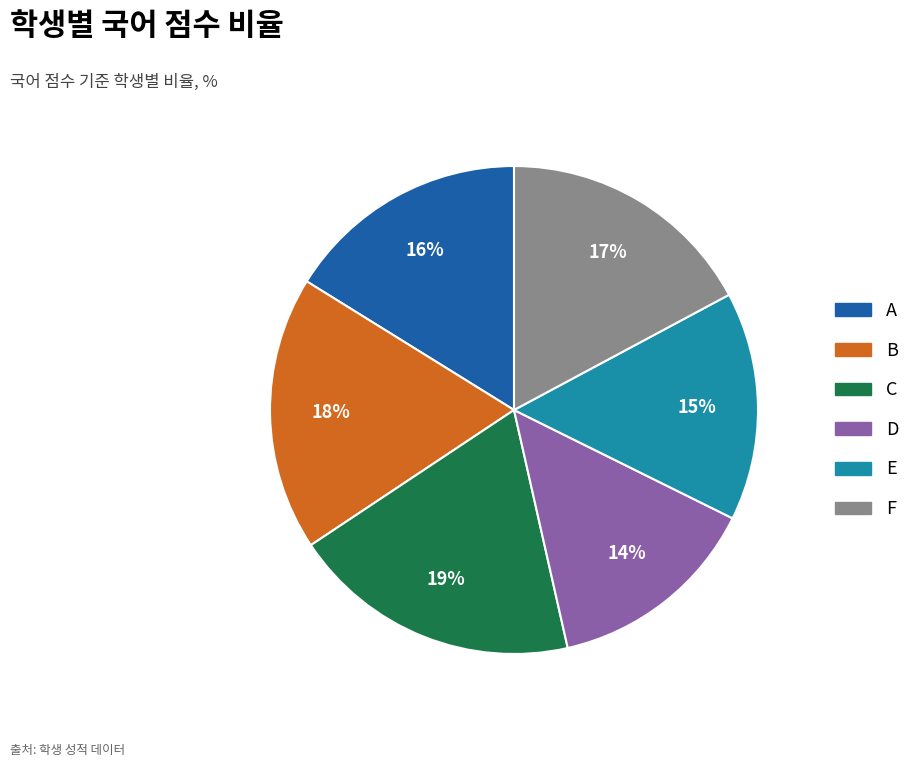

Combined, do F and D account for over 50%?

No